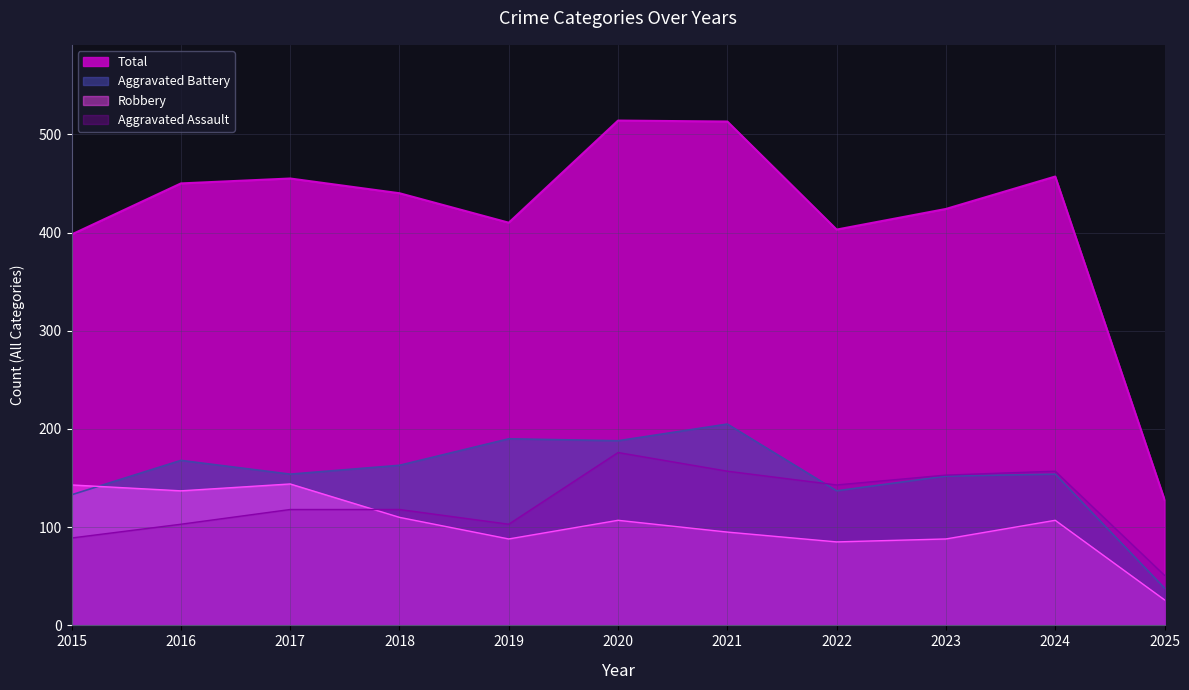

Where does the Aggravated Assault series first go above 118?

2020